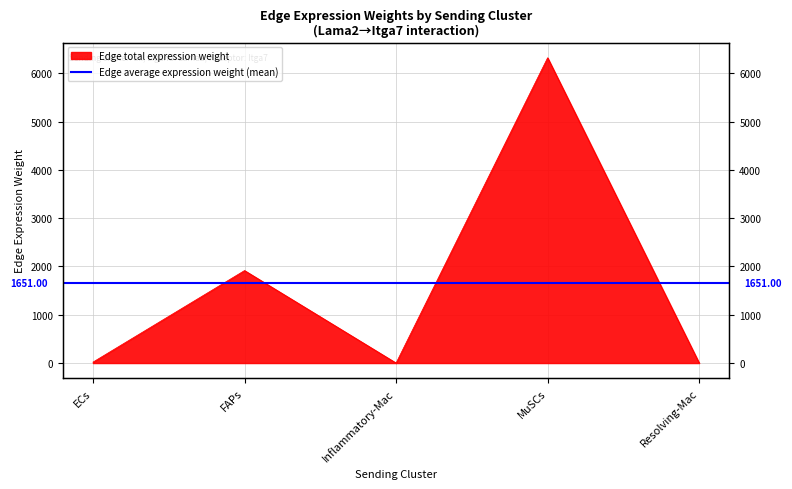

What is the value of the 3rd point from the left?

0.2